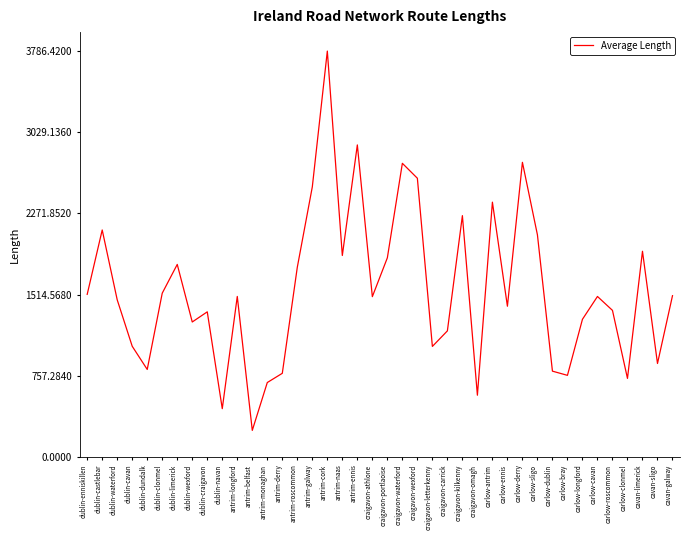

Read the value at carlow-cavan.

1497.4